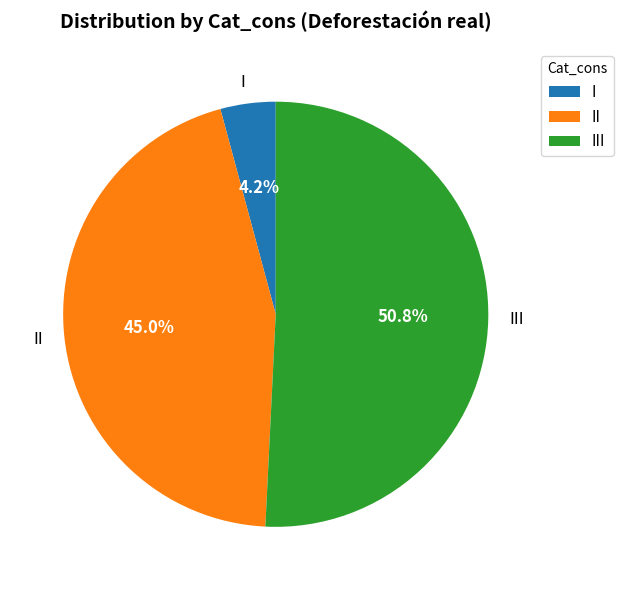

What is the majority slice?

III